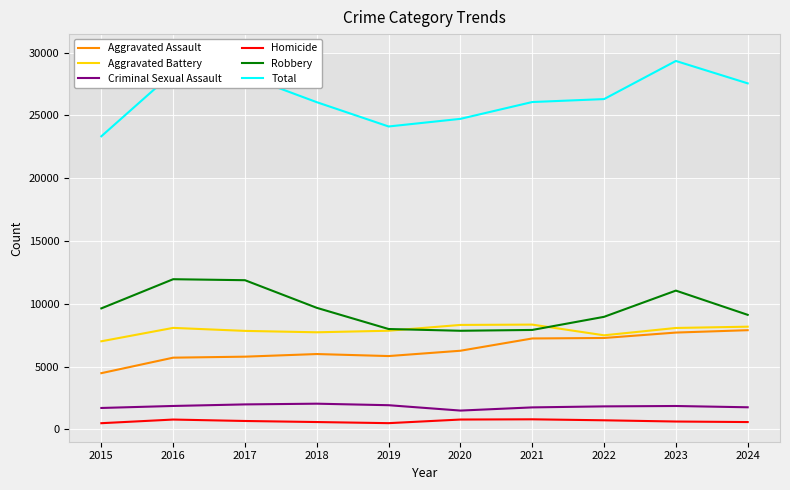

Which series has the widest spread of values?

Total